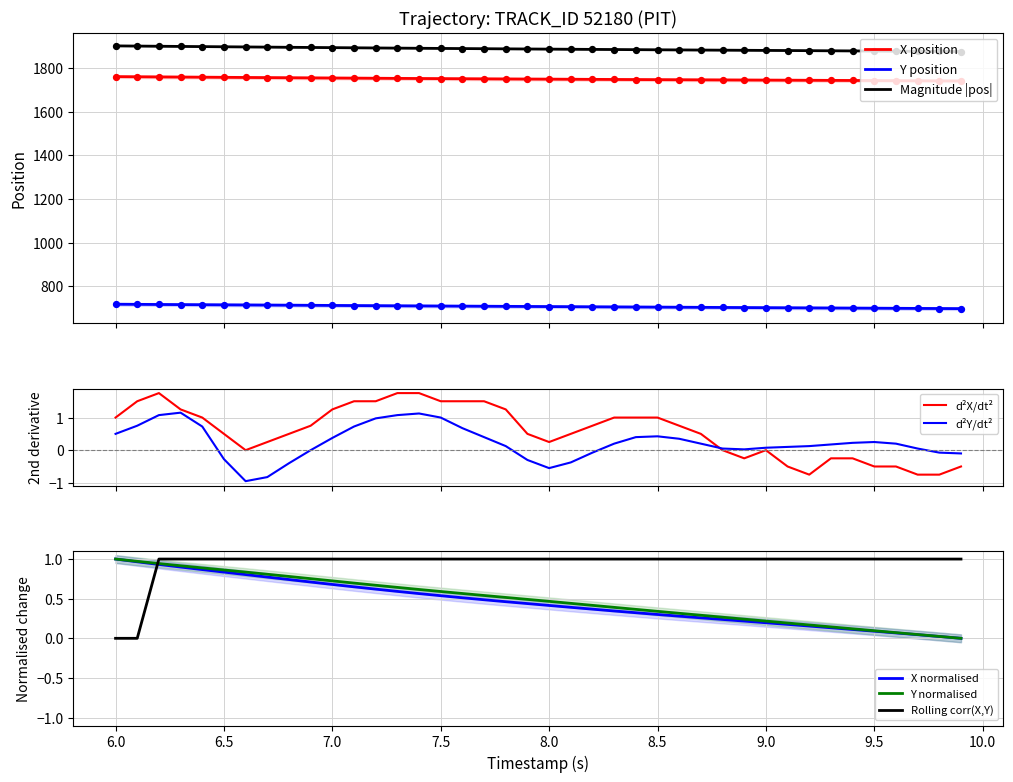

Which series has the largest Y range (max minus min)?

Y